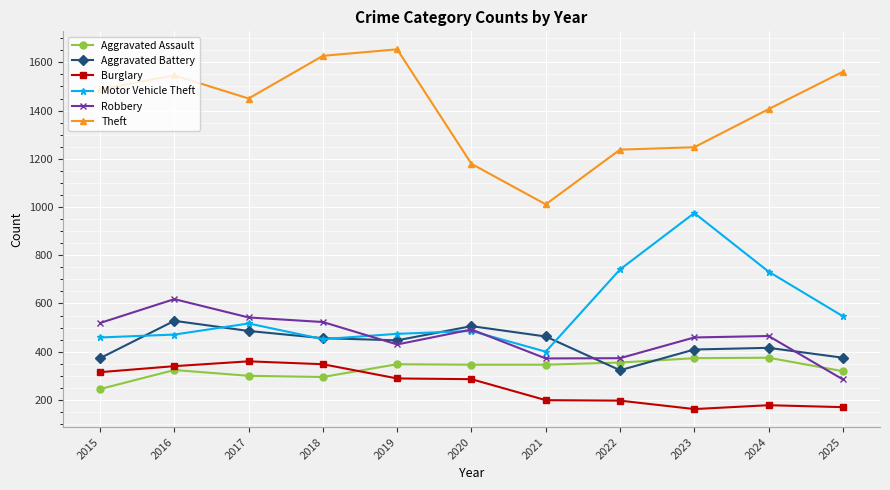

What is the value of the Theft point at the 7th from the left?

1011